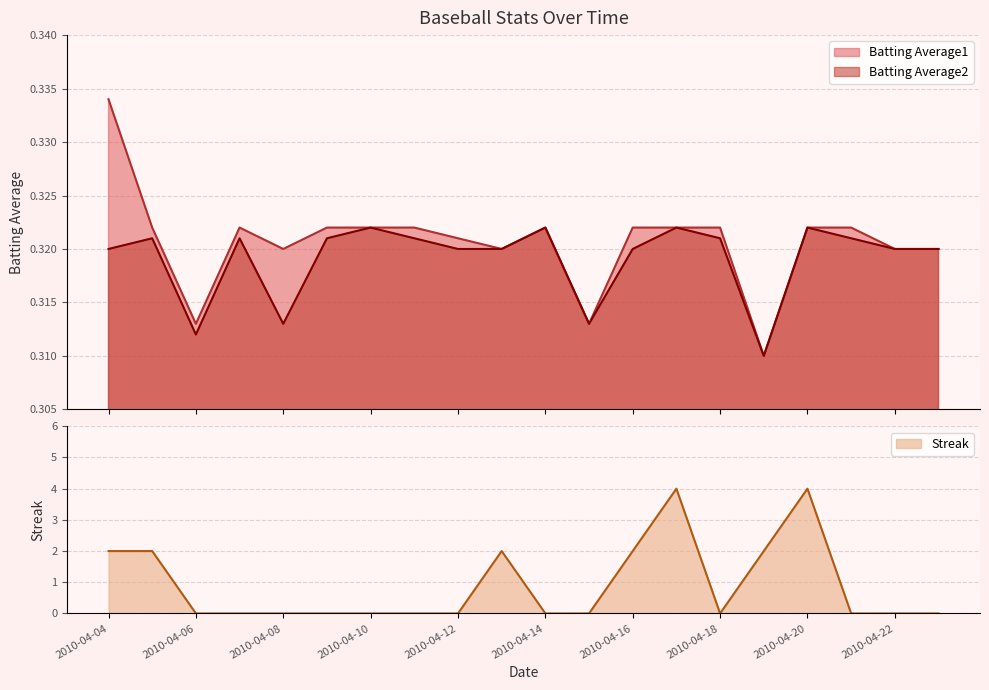

Reading left to right, what are all the values shown in this chart?

Batting Average1: 0.3	0.3	0.3	0.3	0.3	0.3	0.3	0.3	0.3	0.3	0.3	0.3	0.3	0.3	0.3	0.3	0.3	0.3	0.3	0.3
Batting Average2: 0.3	0.3	0.3	0.3	0.3	0.3	0.3	0.3	0.3	0.3	0.3	0.3	0.3	0.3	0.3	0.3	0.3	0.3	0.3	0.3
Streak: 2.0	2.0	0.0	0.0	0.0	0.0	0.0	0.0	0.0	2.0	0.0	0.0	2.0	4.0	0.0	2.0	4.0	0.0	0.0	0.0